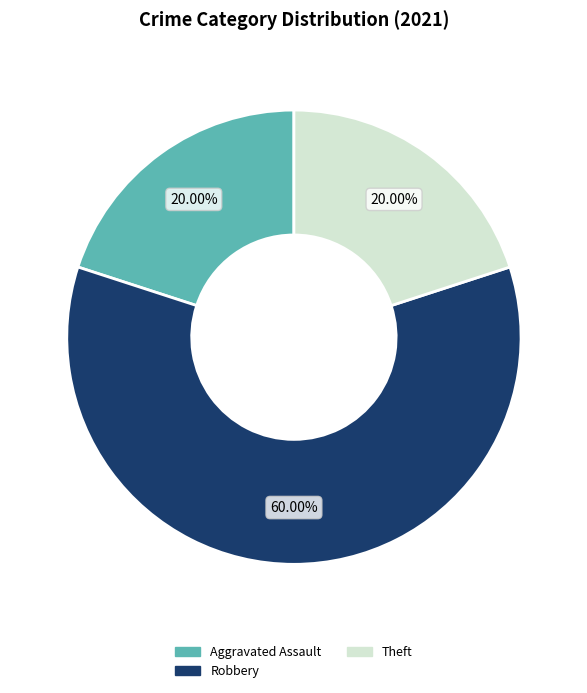

To the nearest percent, what portion does Aggravated Assault represent?

20%